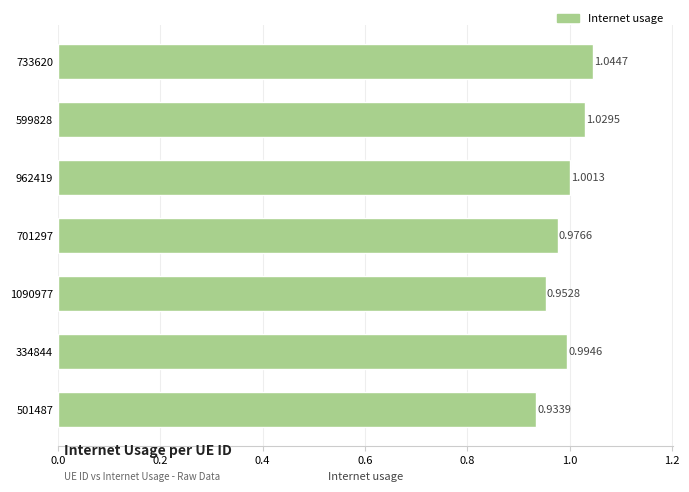

Rank the categories by value from highest to lowest.

733620, 599828, 962419, 334844, 701297, 1090977, 501487